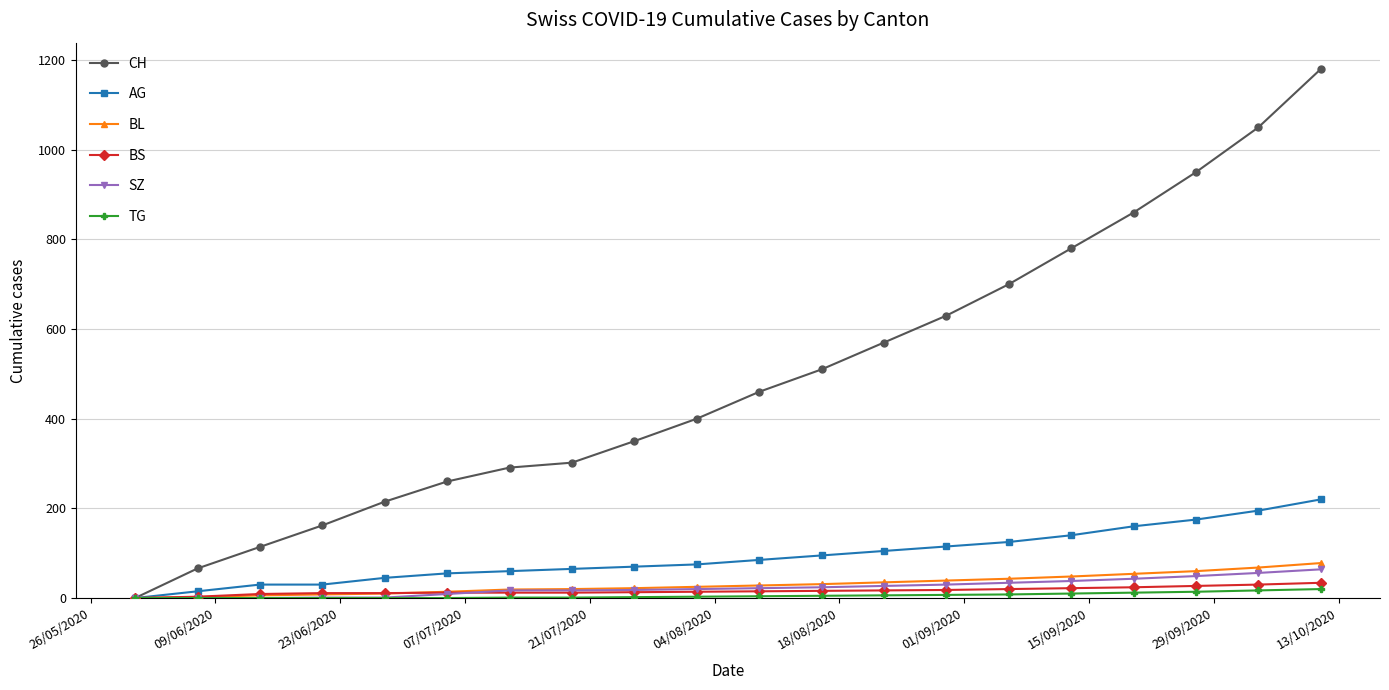

At how many categories does at least one series exceed 612?

7